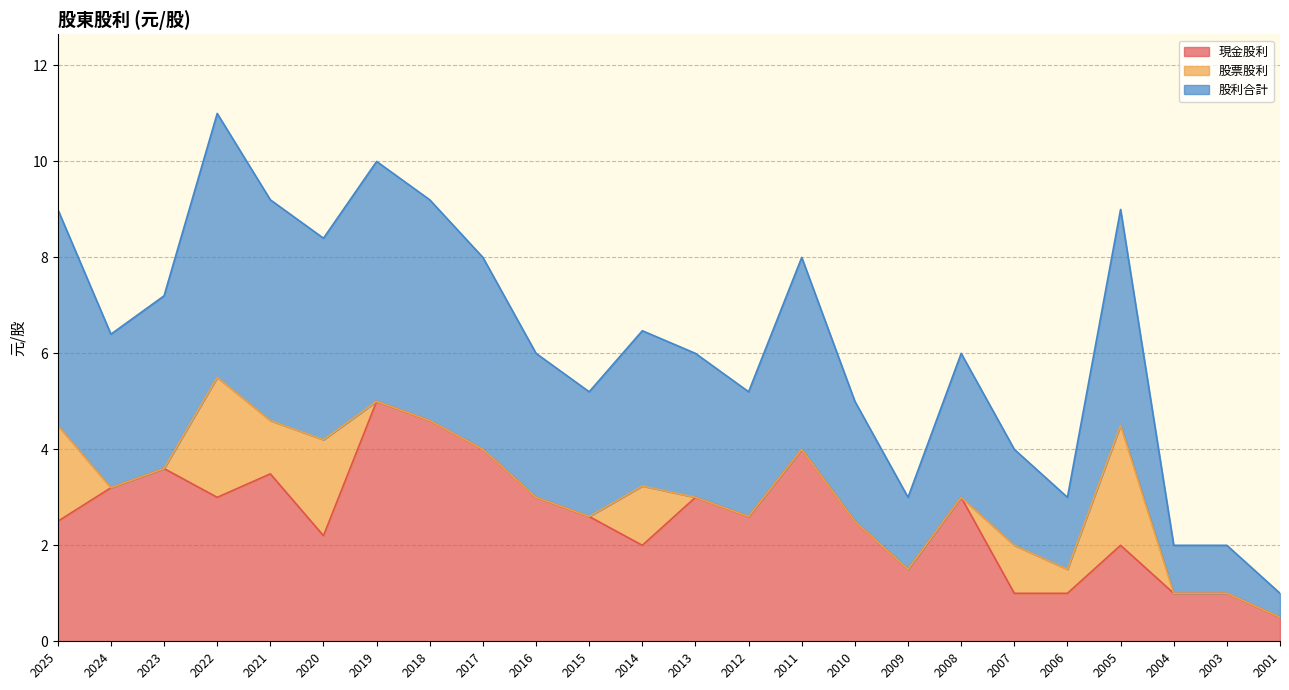

True or false: 現金股利 has a value of 1.0 at 2004.

True